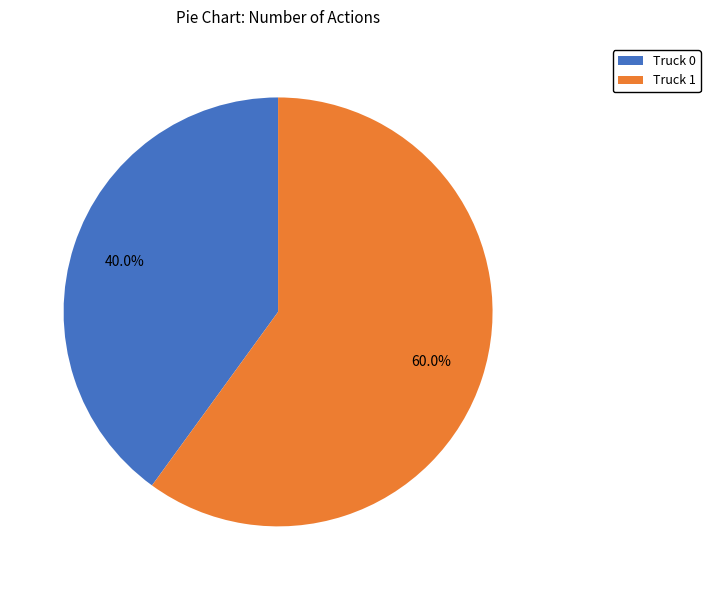

Is Truck 1 the majority of the pie?

Yes